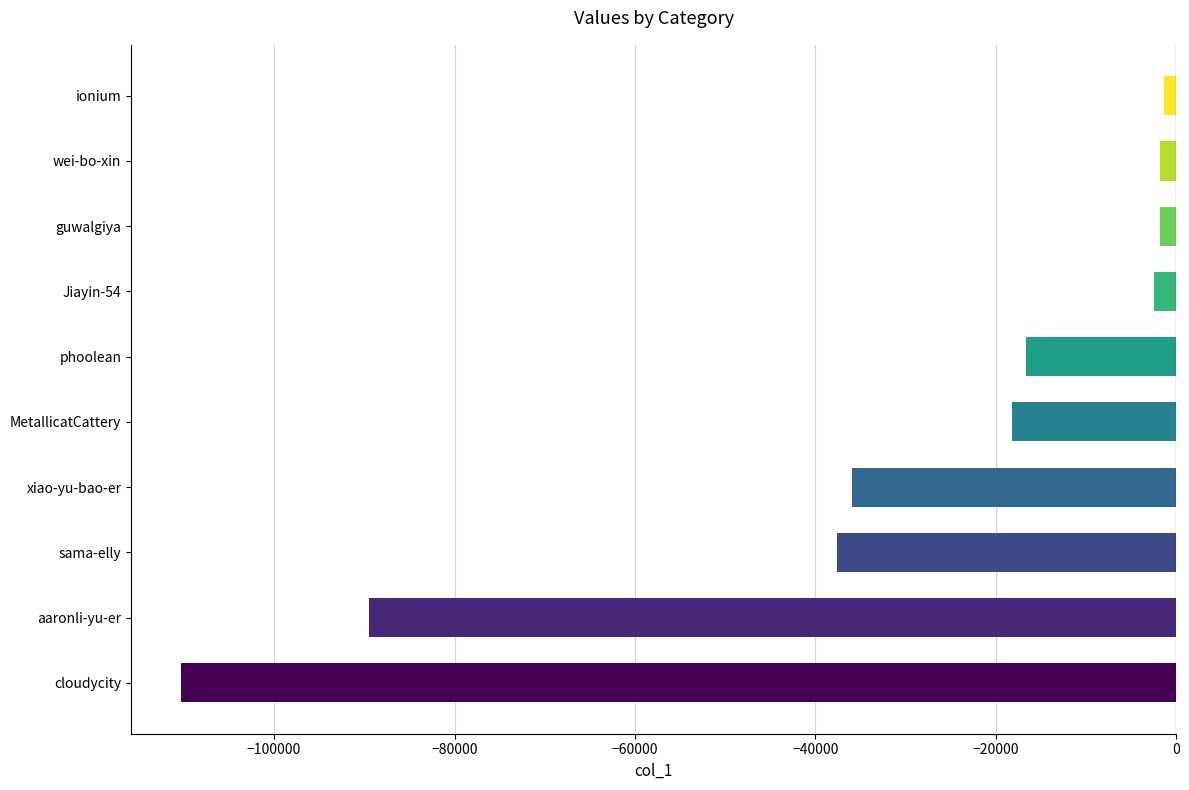

What is the sum of all values?

-315458